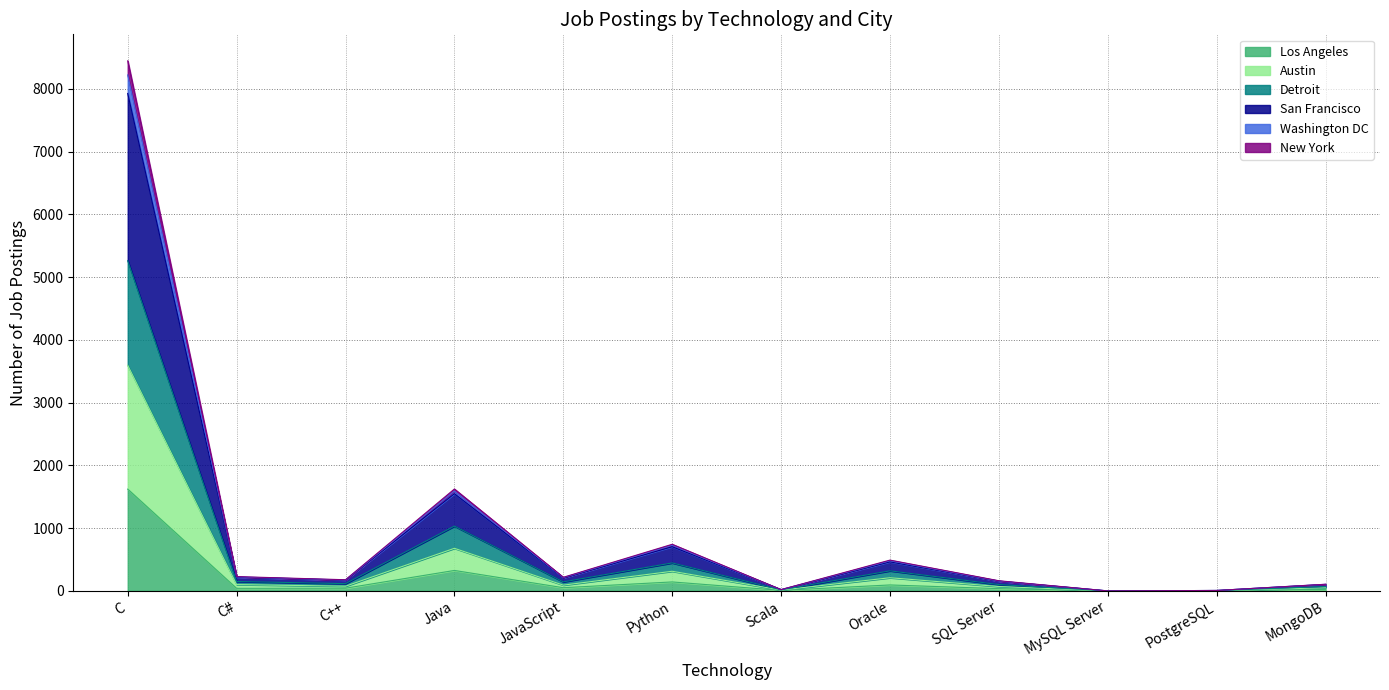

What is the value of the Washington DC point at the 9th from the left?

162